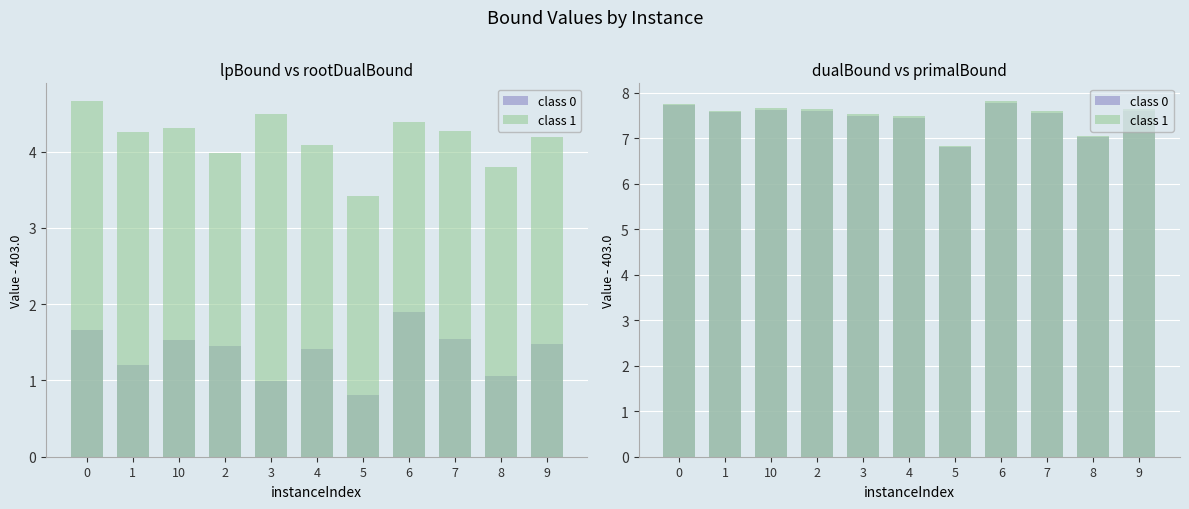

What is the label of the 5th bar from the left?

3